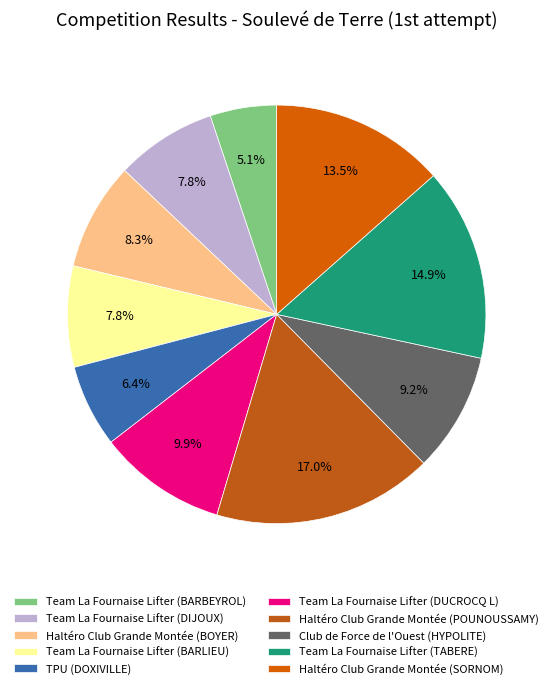

How many slices are in this pie chart?

10